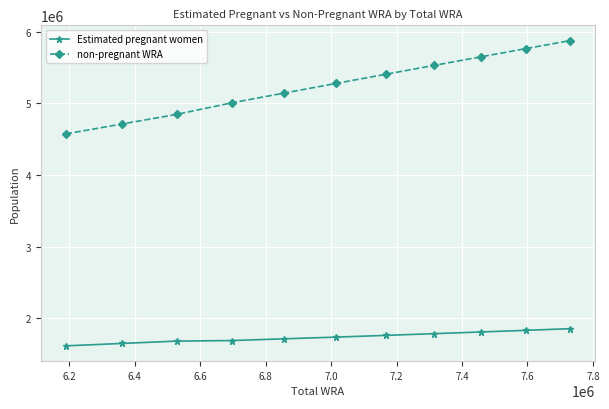

What is the value of the Estimated pregnant women point at the 9th from the left?

1810265.5